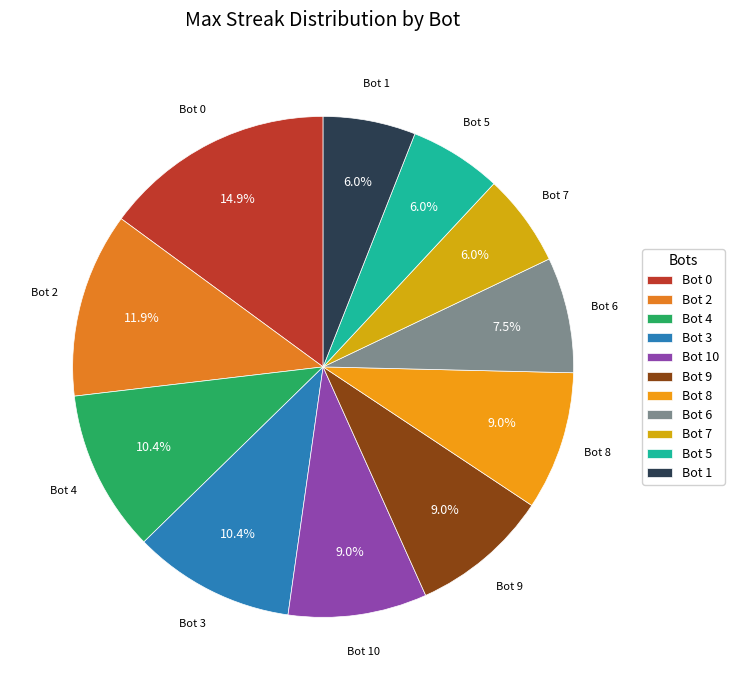

Count the number of slices in the pie.

11